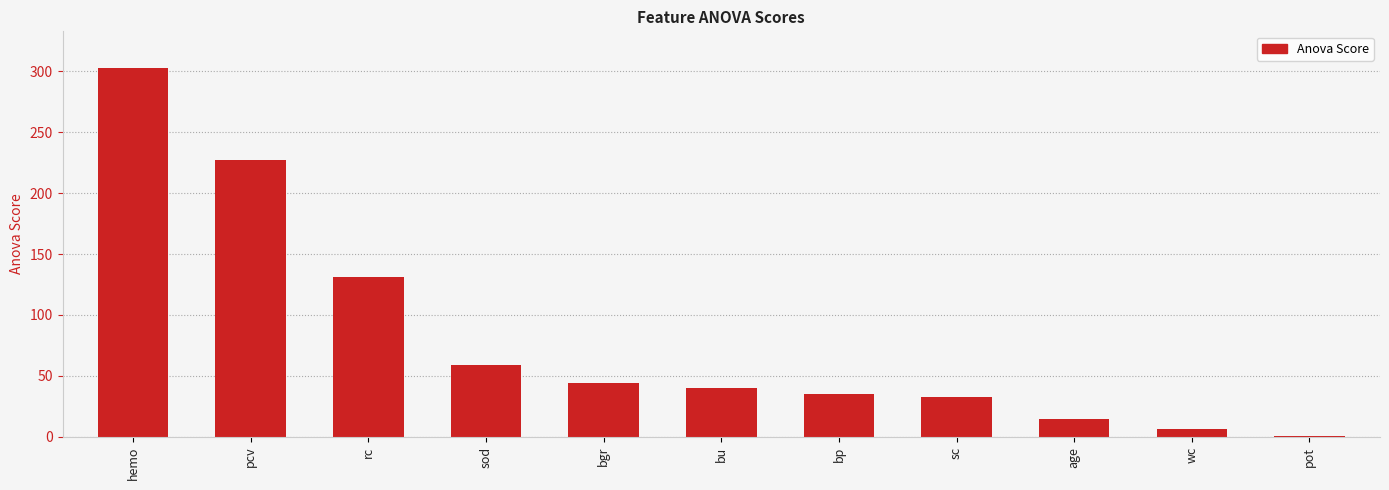

What is the sum of all values?

894.1